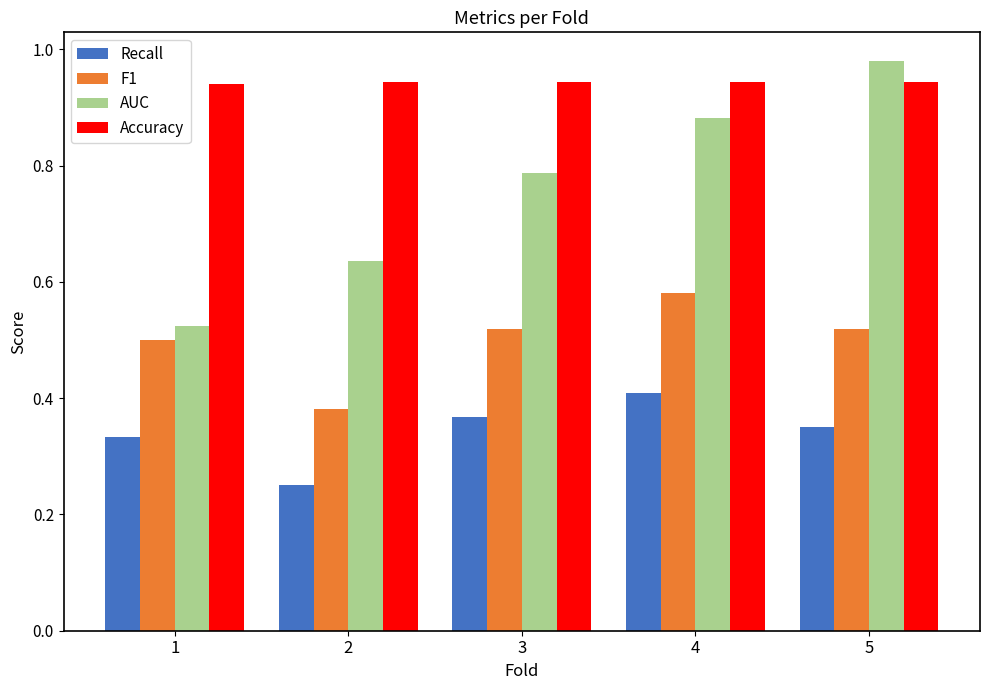

What is the sum of the AUC values at 3 and 1?

1.3